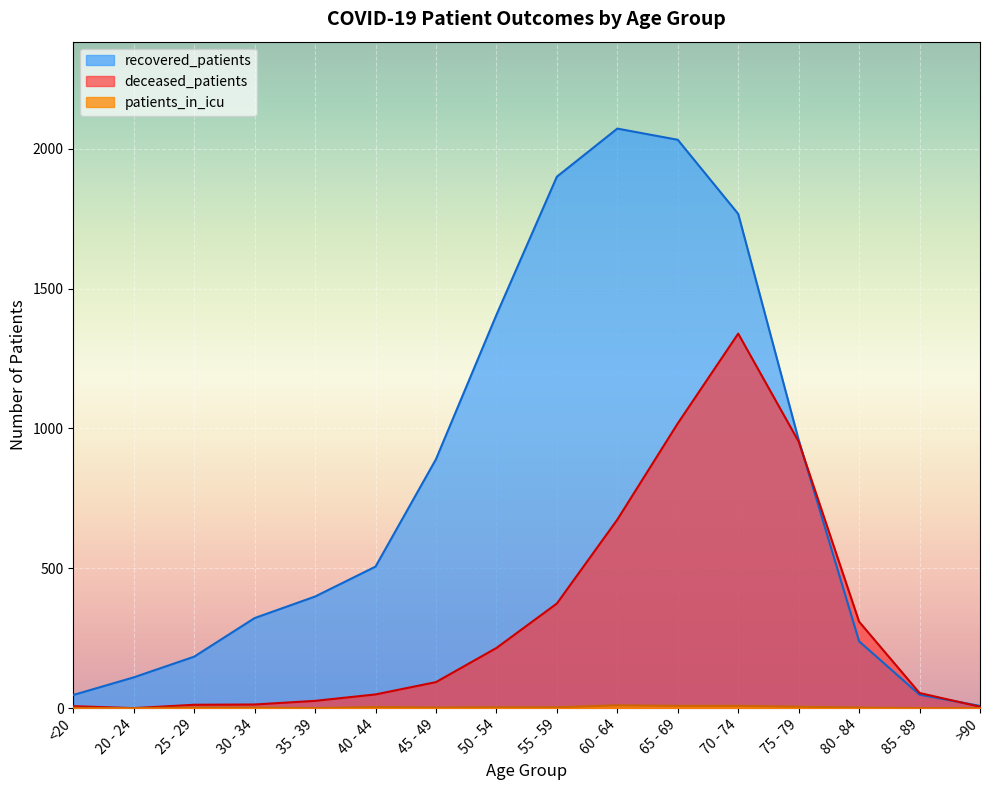

What is the sum of the recovered_patients values at 50 - 54 and 25 - 29?

1590